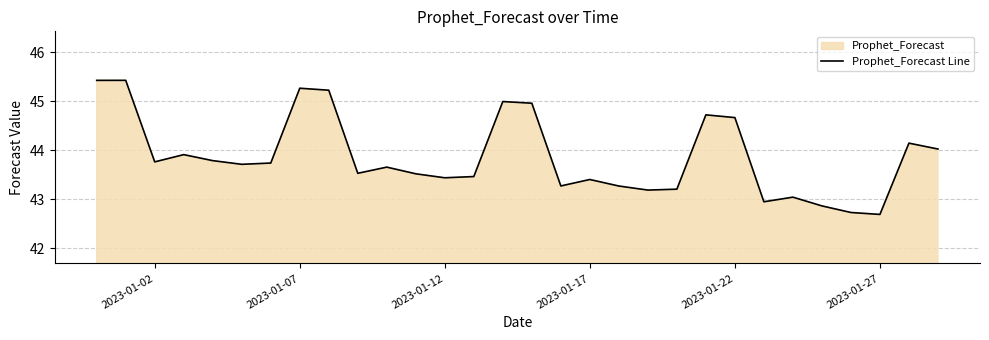

The value at 2023-01-07 is 45.3. True or false?

True